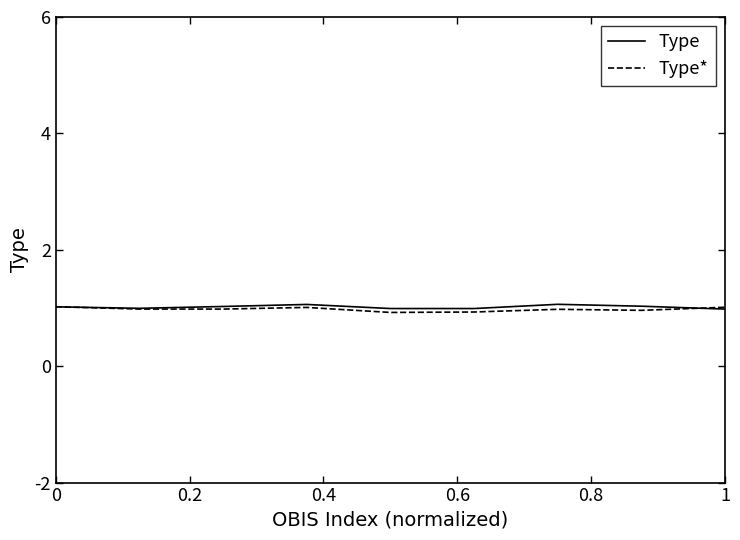

What is the maximum value for Type?

1.1